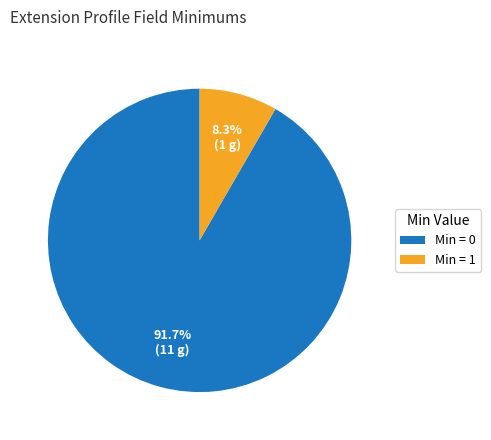

Rank the categories by value from lowest to highest.

Min = 1, Min = 0